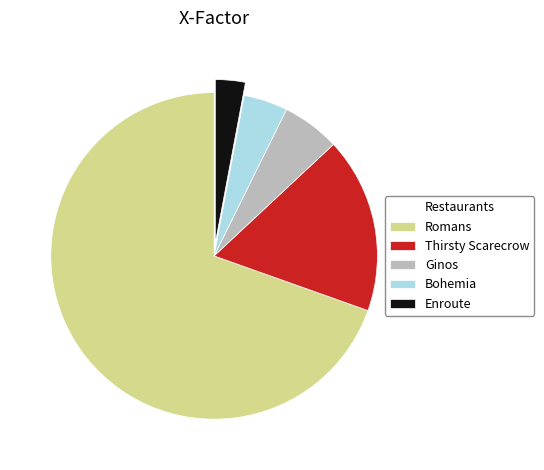

Does Thirsty Scarecrow account for over 50% of the chart?

No